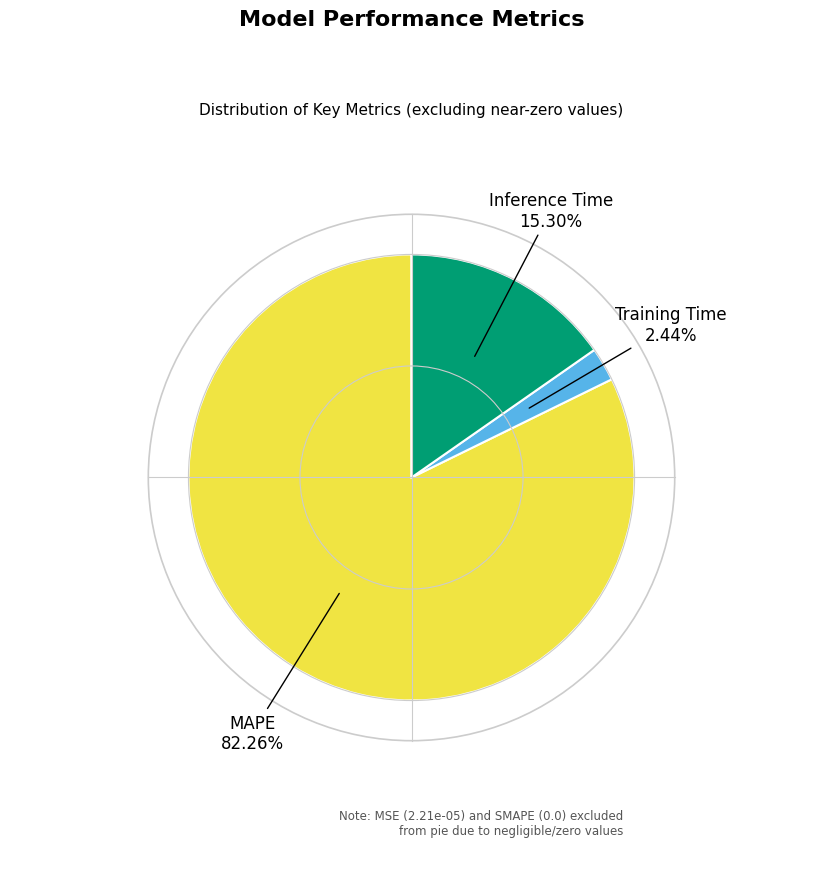

To the nearest percent, what is the difference between the largest and smallest slice percentages?

80%